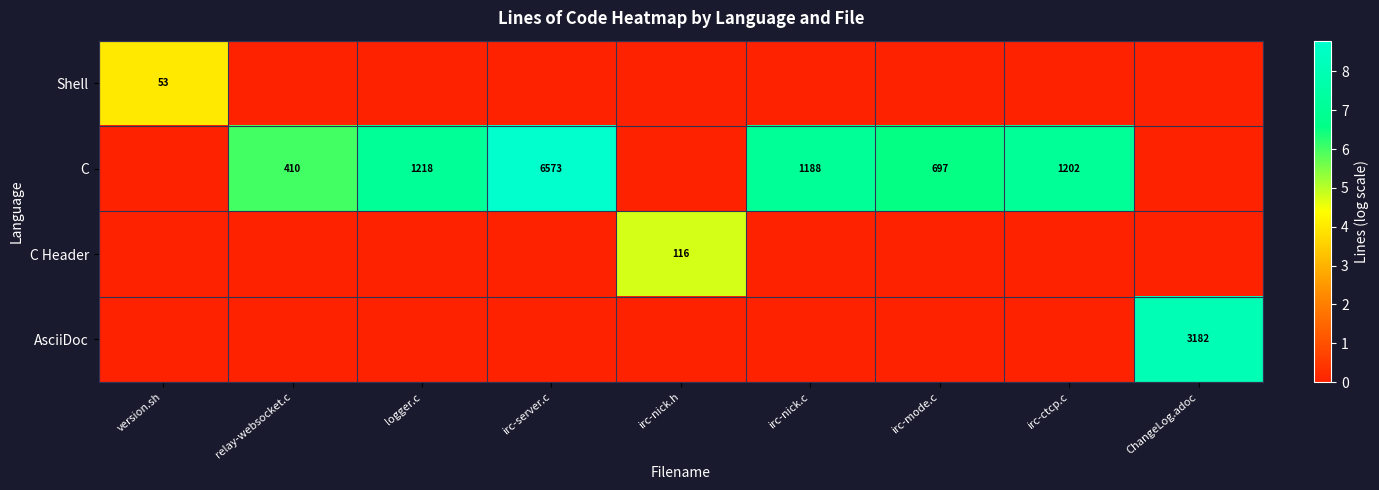

The C series shows 2048 at logger.c. True or false?

False